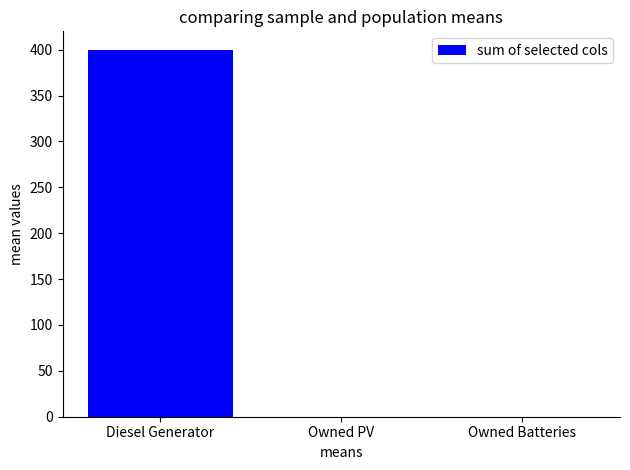

Reading left to right, transcribe all the data shown in this chart.

400	0	0